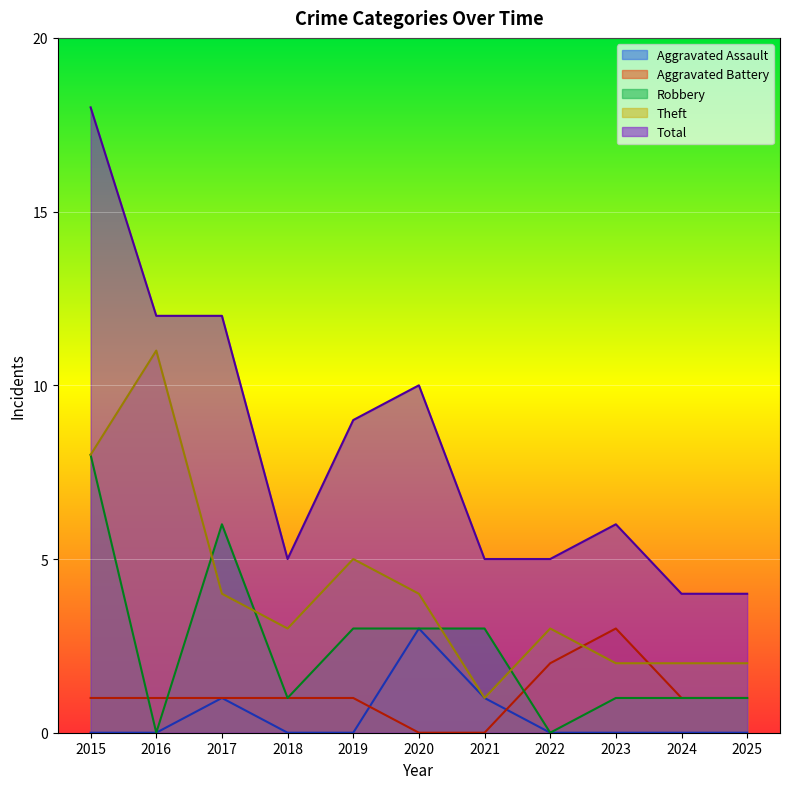

What is the total value across all series at 2020?

20